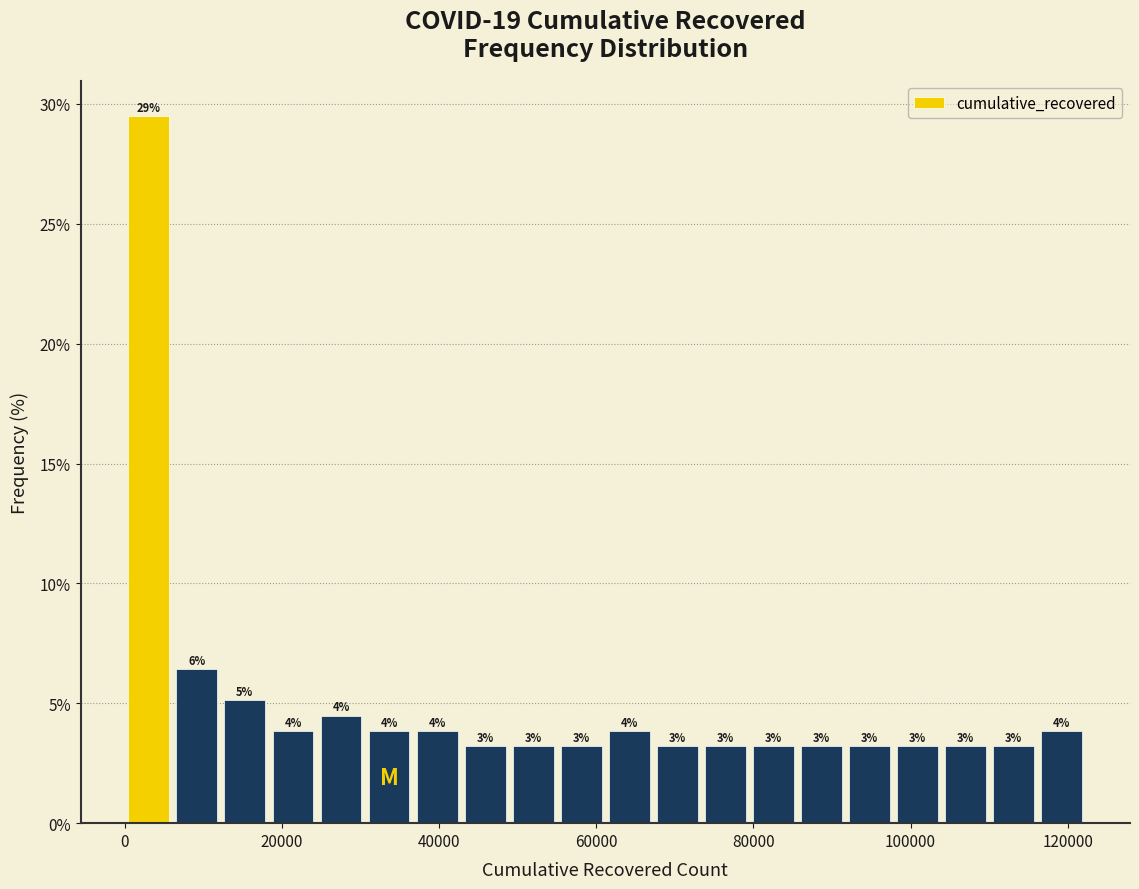

Around what value on the x-axis is the tallest bar? Give the approximate position of its centre, as read against the axis.

4000